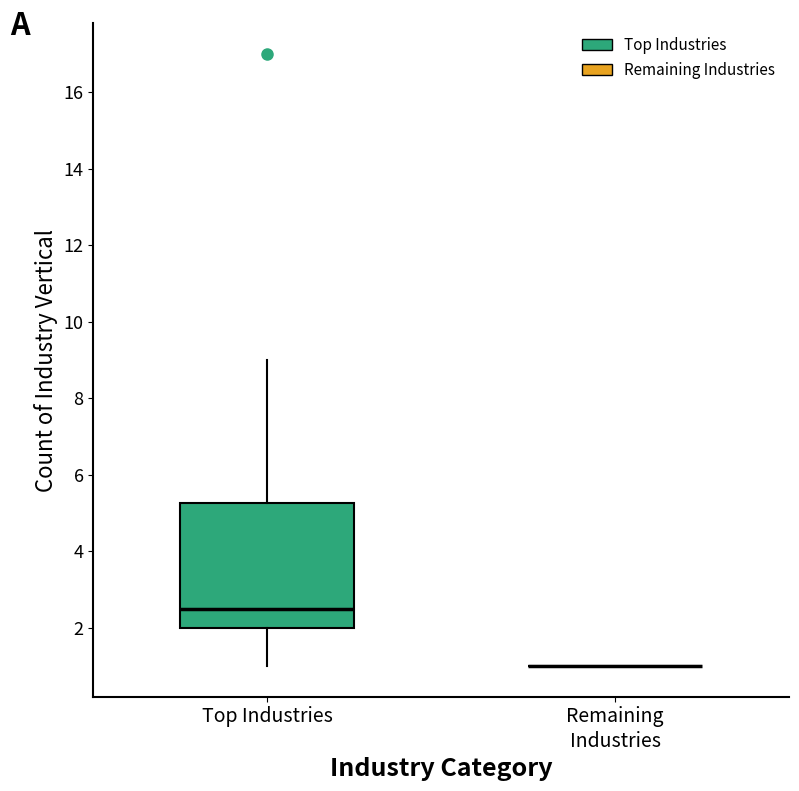

Reading left to right, read every box against the y-axis: the position of its median line, the range the box covers, and the ends of its whiskers. The values are not printed on the chart, so give them approximately, as read against the axis.

Top Industries: median 2.6, box 2.0 to 5.2, whiskers 1.0 to 9.0
Remaining Industries: box collapsed to a line at 1.0, whiskers 1.0 to 1.0